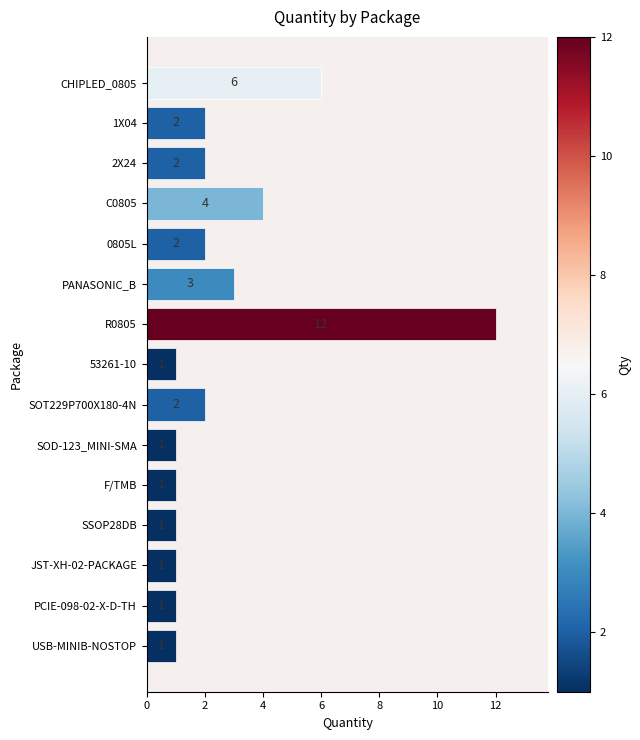

At which category does the chart reach its peak across all series?

R0805